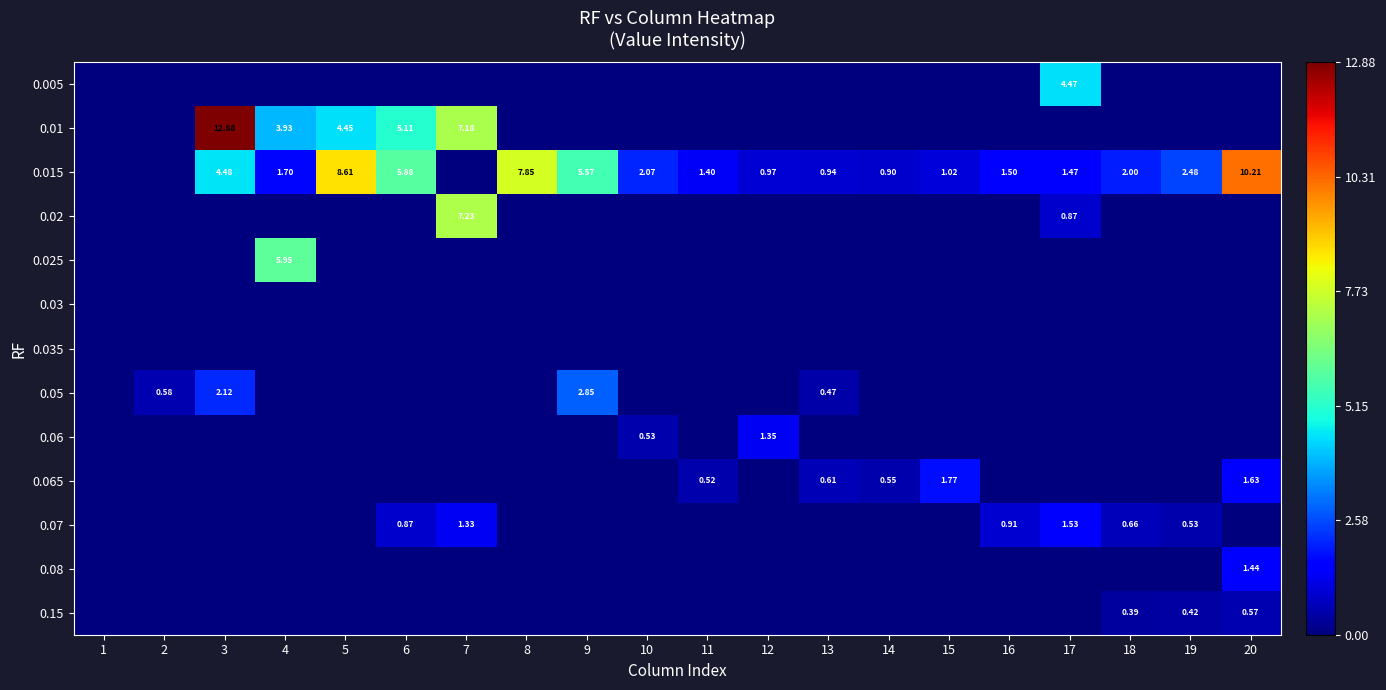

At which label does 0.08 reach its peak?

20